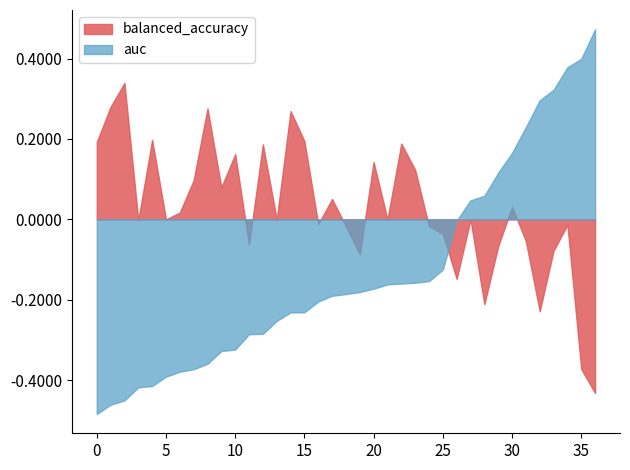

Which series has the widest spread of values?

auc